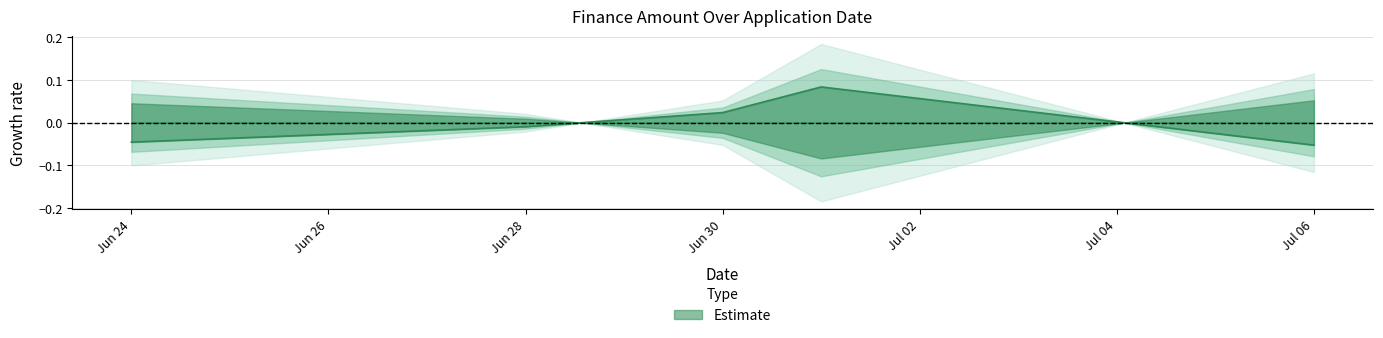

Where is the first local maximum?

2022-07-01